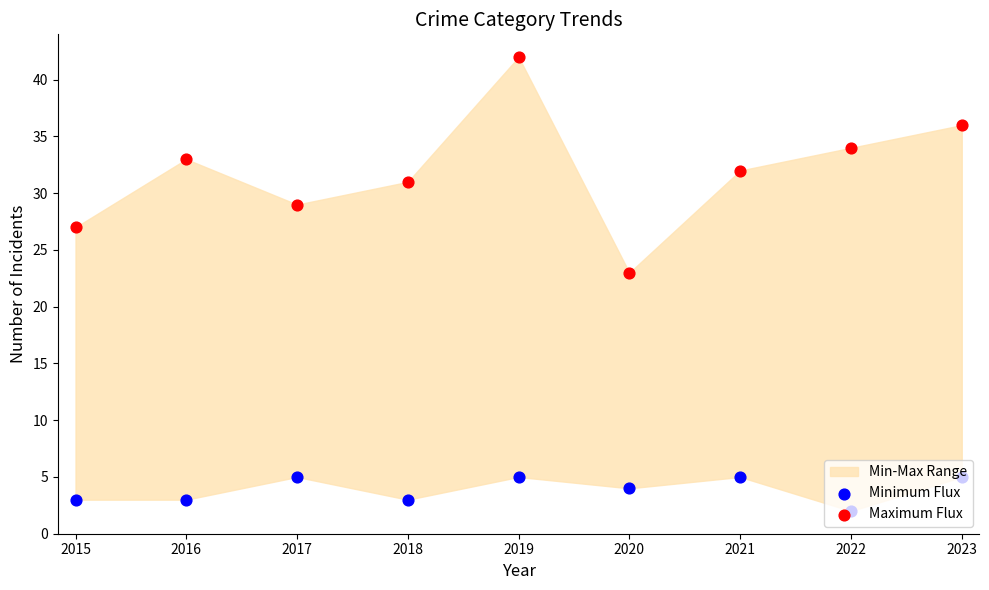

Which series reaches the maximum Y coordinate?

Maximum Flux